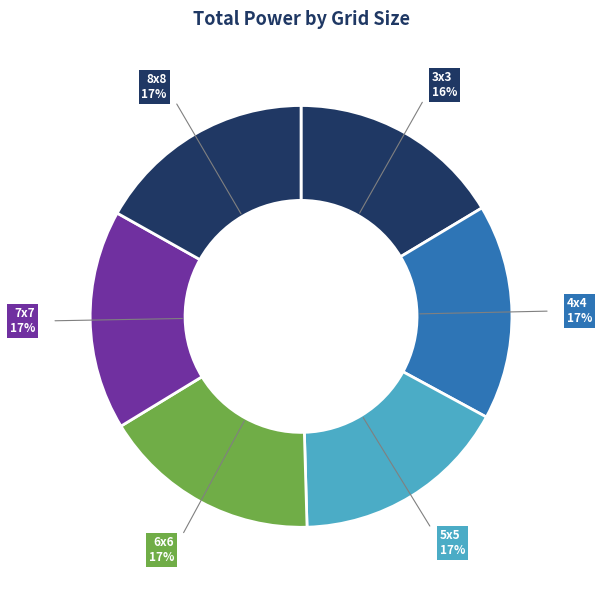

Approximately how many times larger is the value at 7x7 compared to 8x8?

1.0